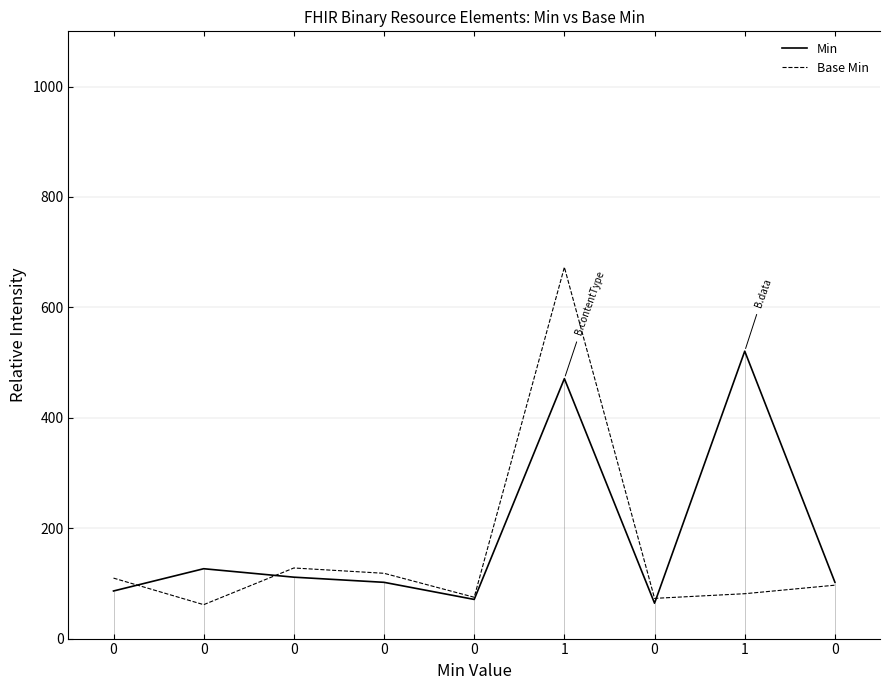

What is the total value across all series at 0?

195.8